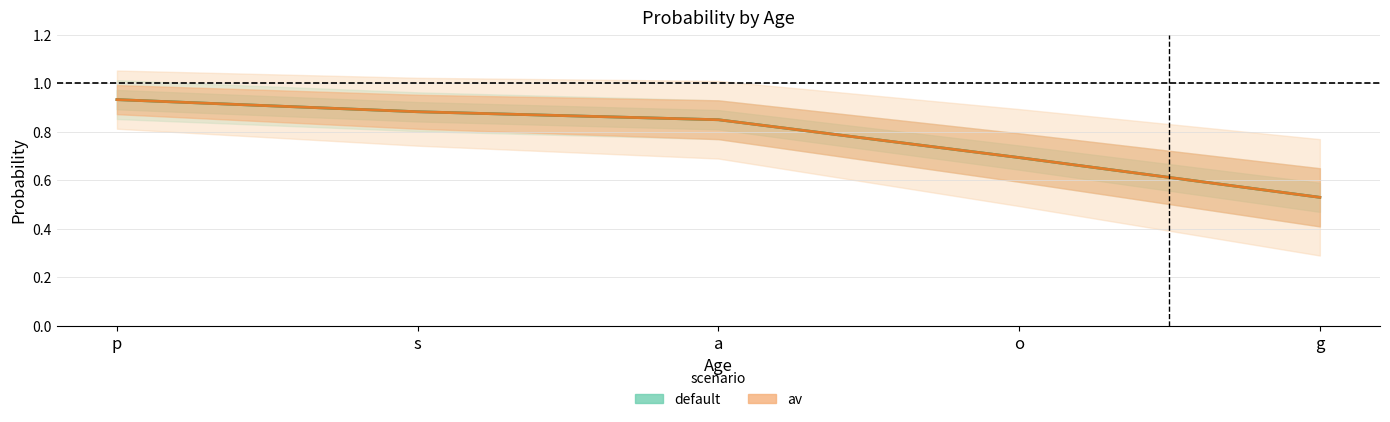

What is the total value across all series at s?

1.8